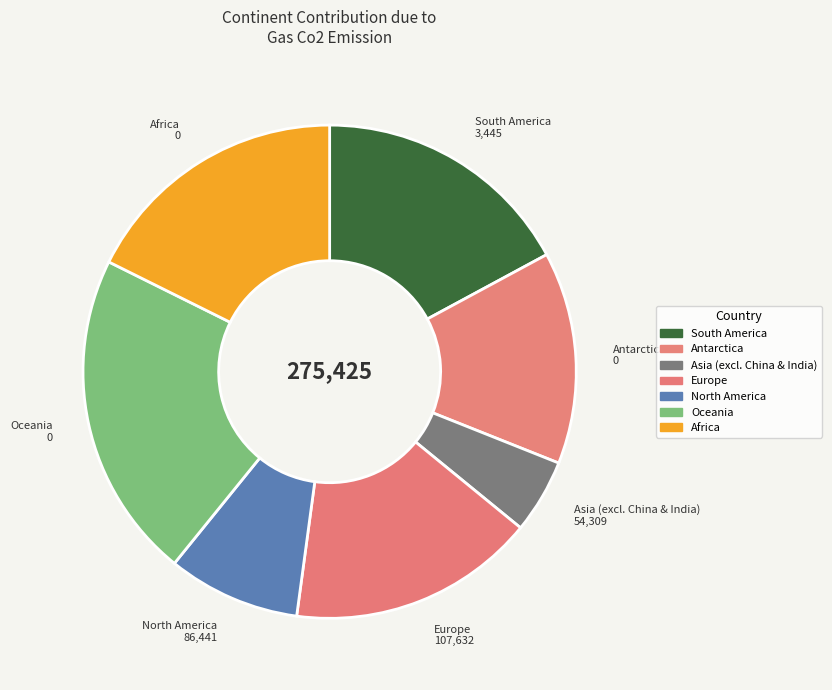

The South America slice represents 17% of the pie. True or false?

True